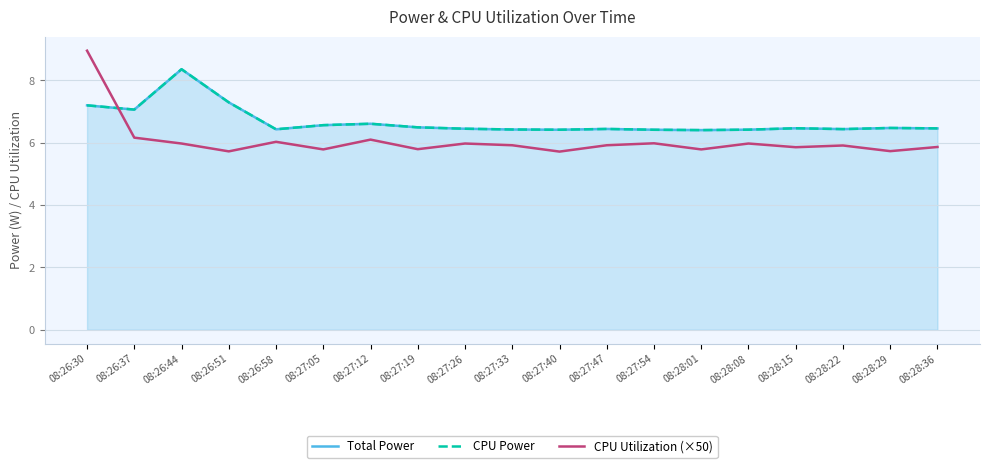

How many interior local peaks does the CPU Power series have?

5